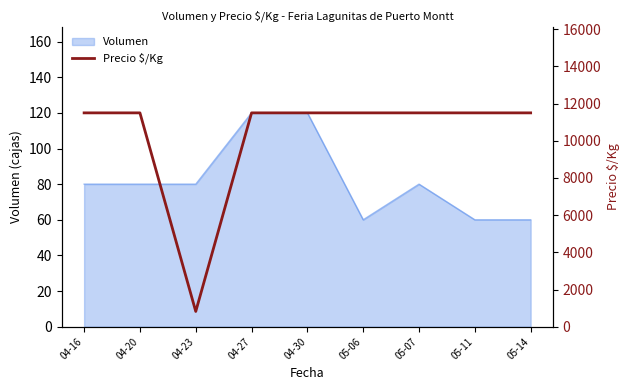

What is the greatest value displayed?

11500